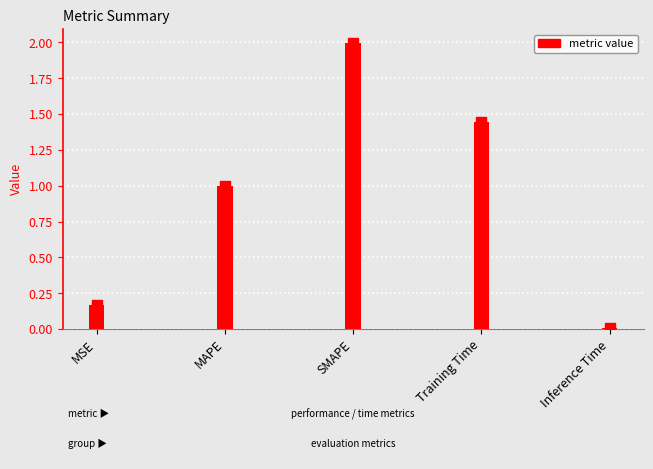

Approximately how many times larger is the value at MAPE compared to Training Time?

0.7